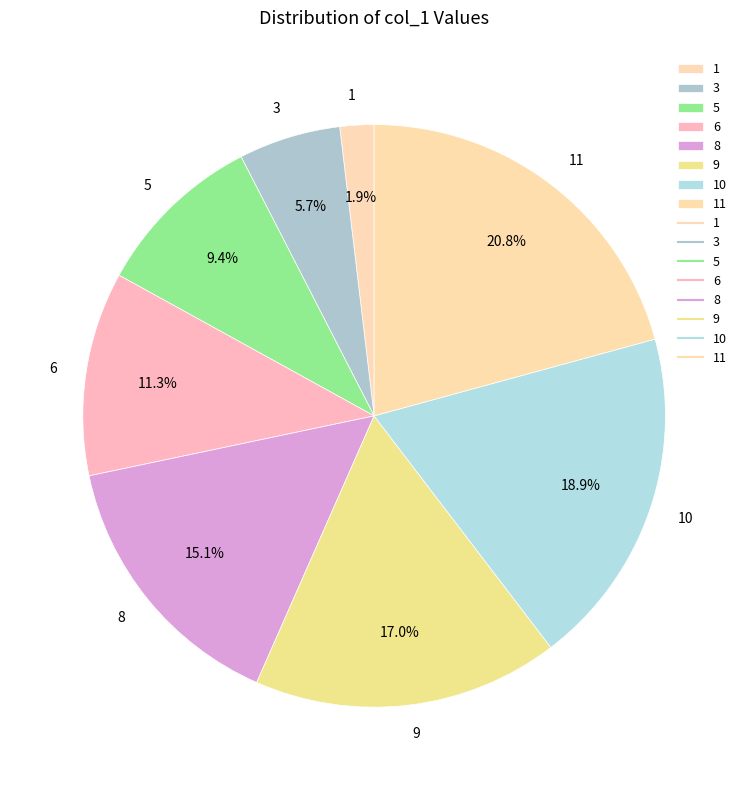

Is it true that 9 is 17% of the pie?

True